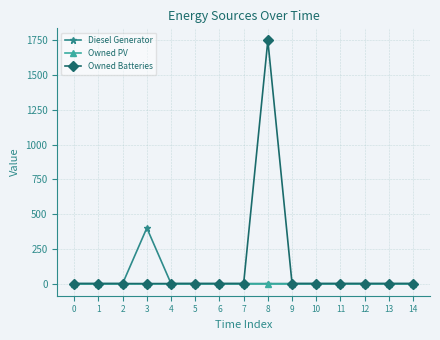

What is the maximum value for Diesel Generator?

400